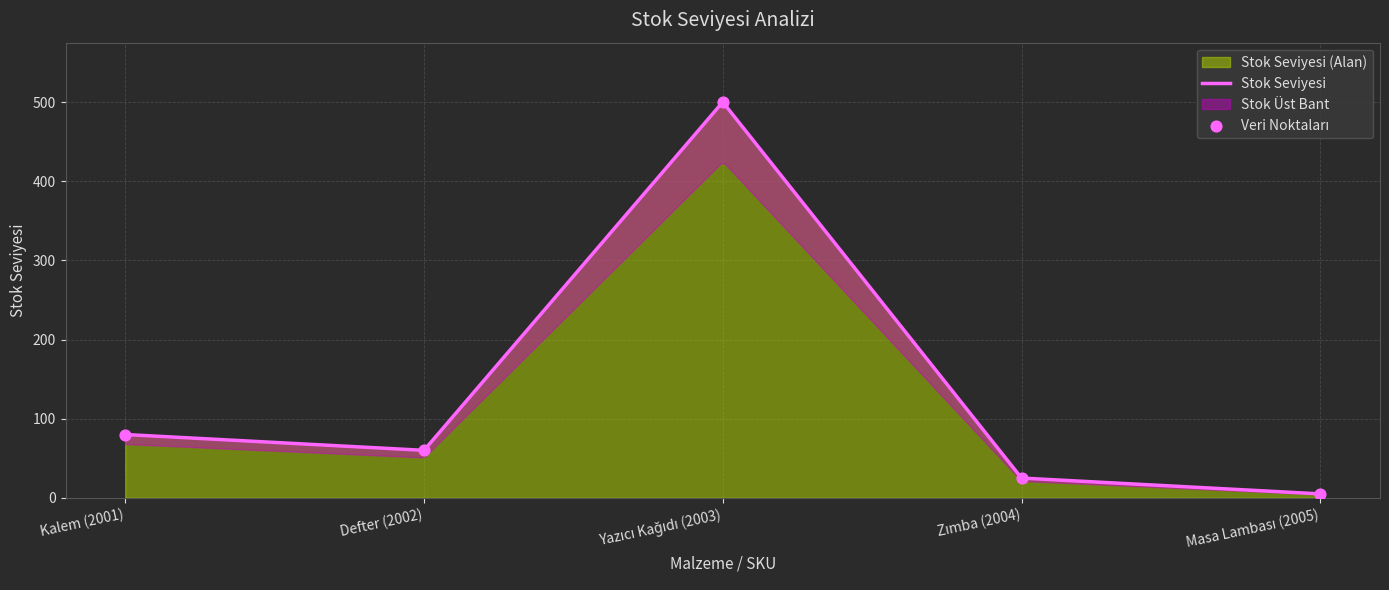

What is the change in value from Kalem (2001) to Defter (2002)?

-20